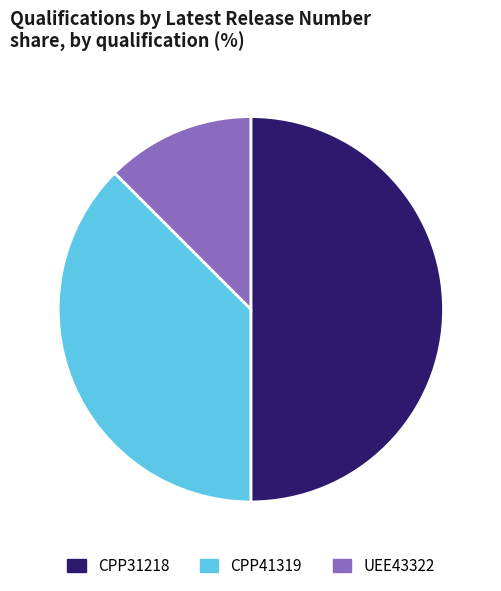

Is the sum of UEE43322 and CPP31218 greater than half?

Yes